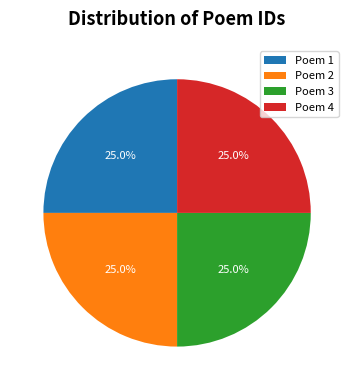

Approximately how many times larger is the value at Poem 4 compared to Poem 3?

1.0